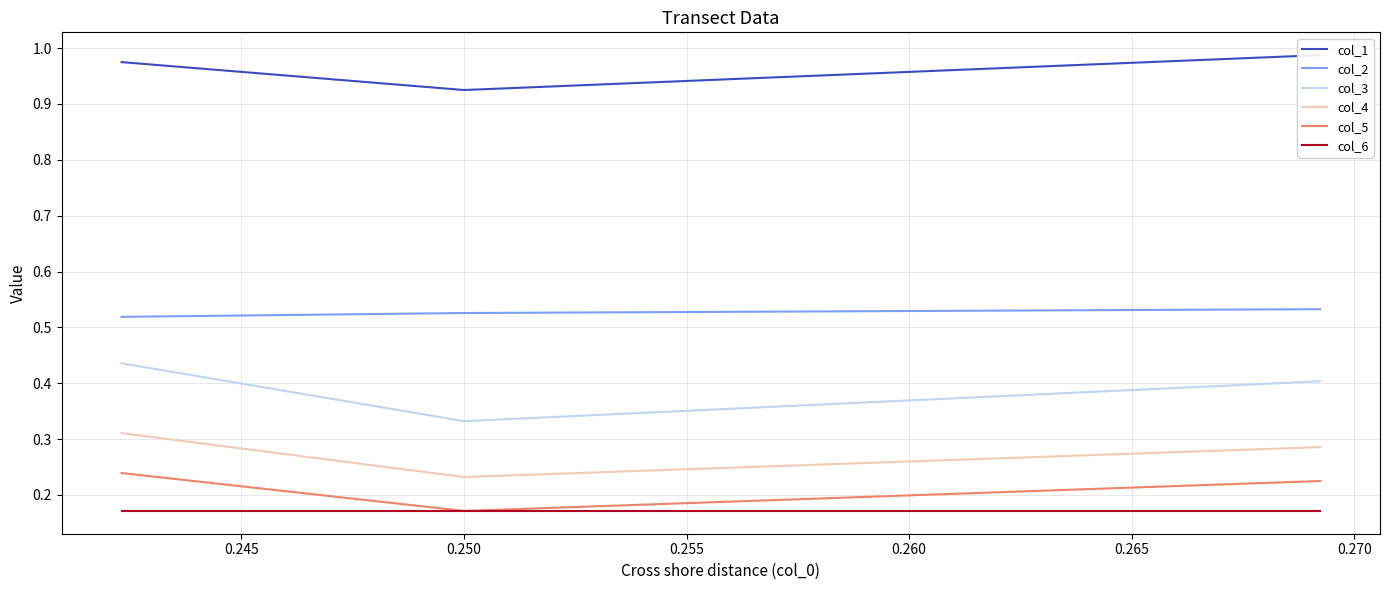

True or false: col_1 and col_5 intersect in this chart.

False